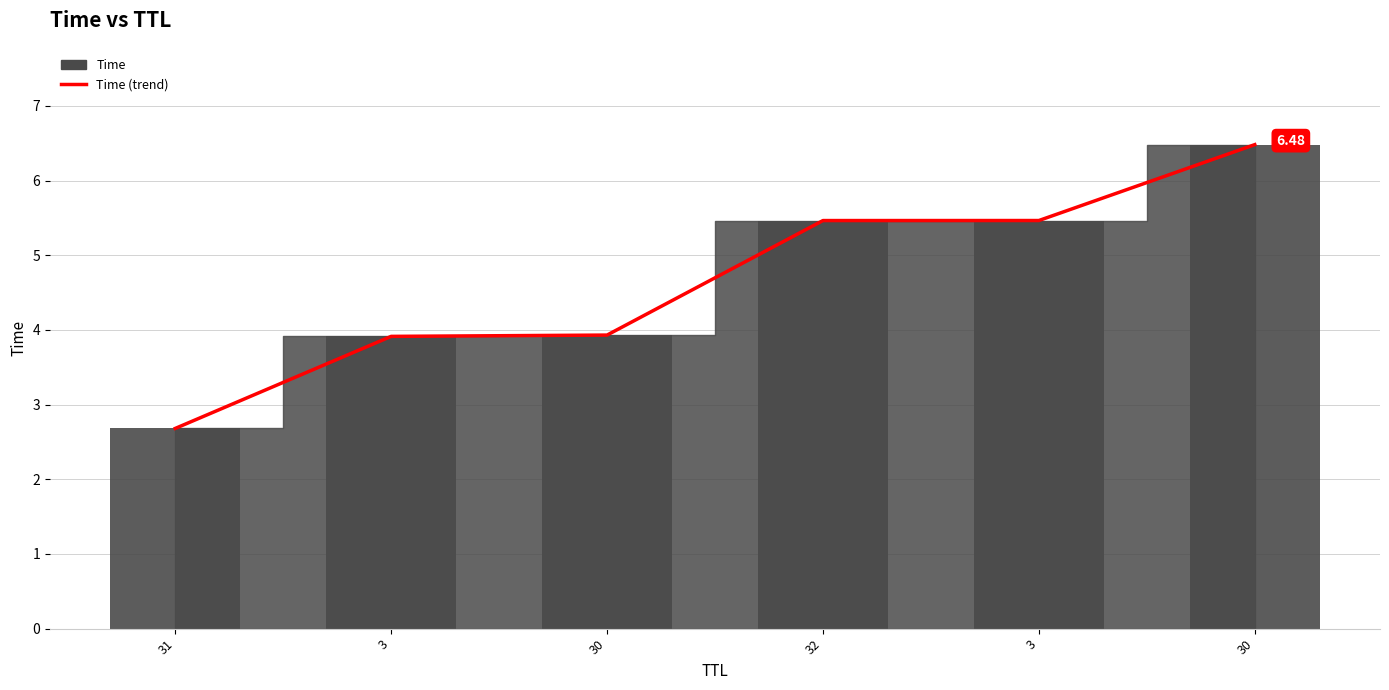

What is the minimum value shown in the chart?

2.7